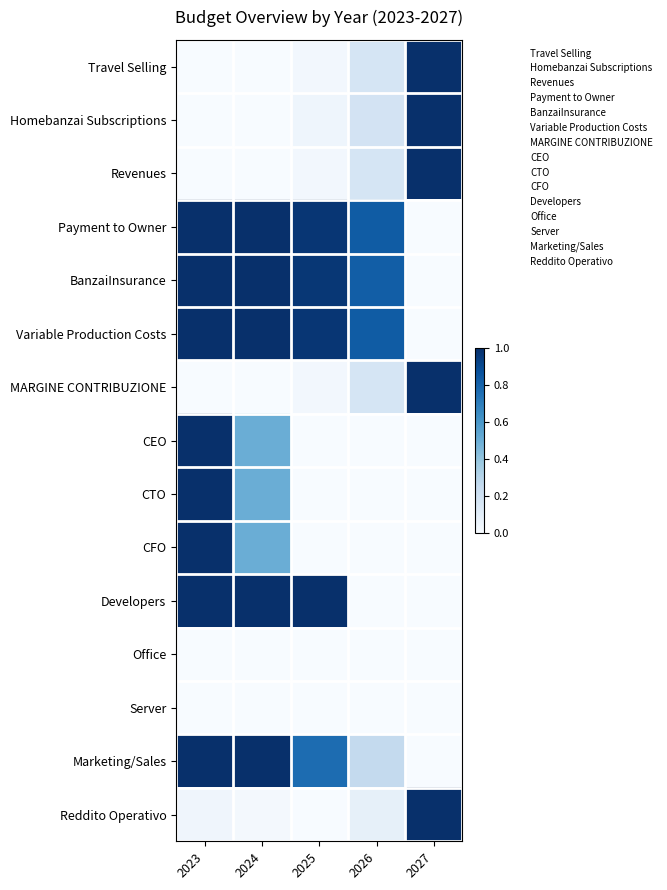

What is the spread (max minus min) of values at 2023?

1.0